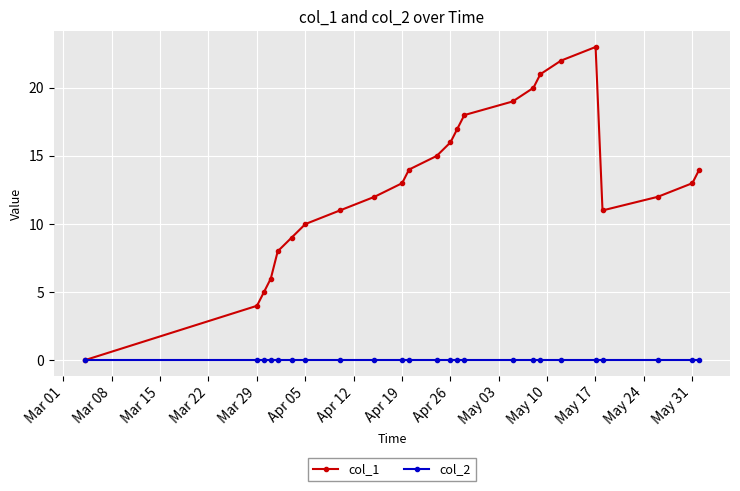

List the series in order of their overall mean, lowest first.

col_2, col_1